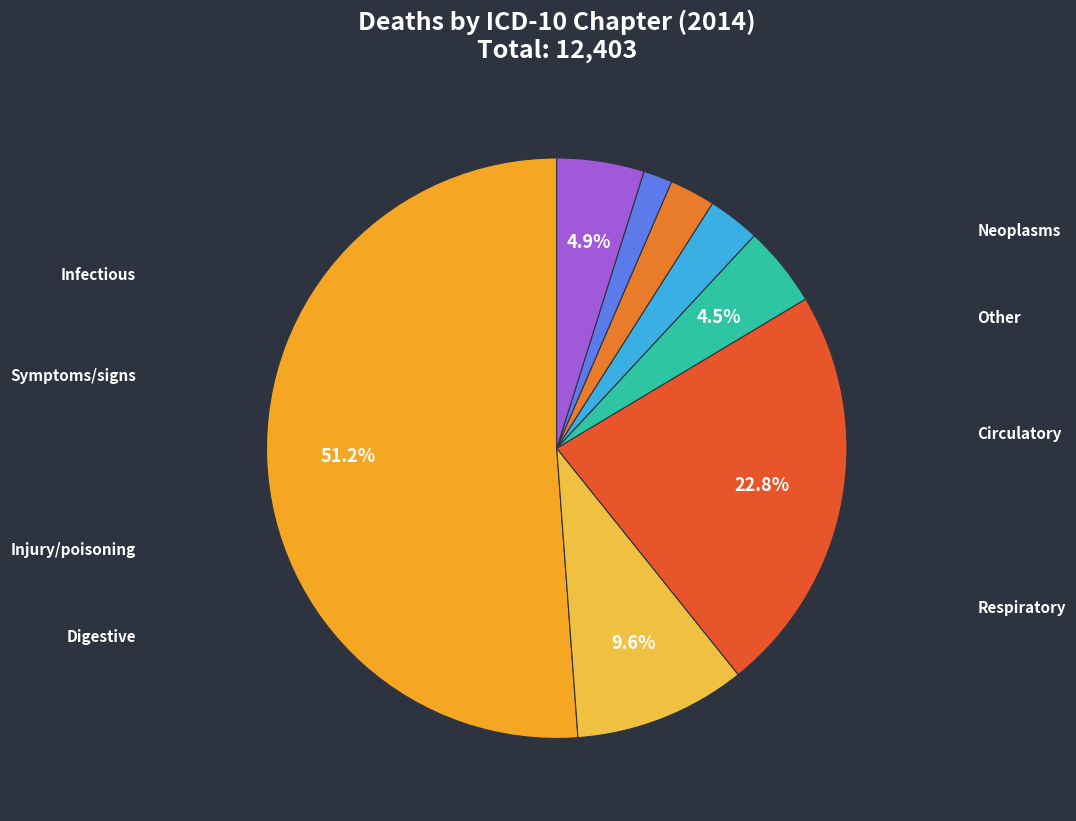

What is the majority slice?

Symptoms/signs